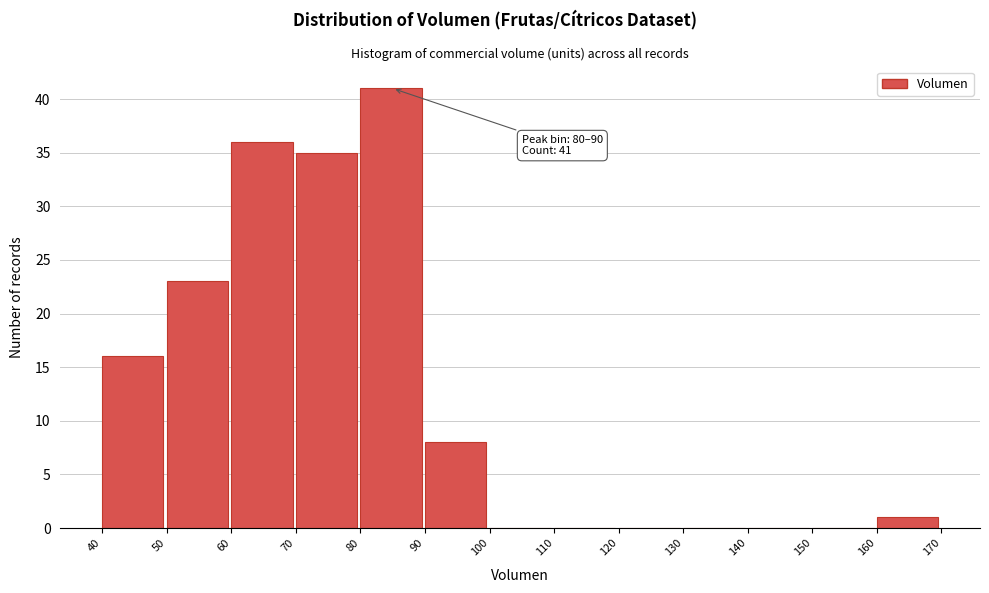

Which range on the x-axis has the tallest bar?

80 to 90